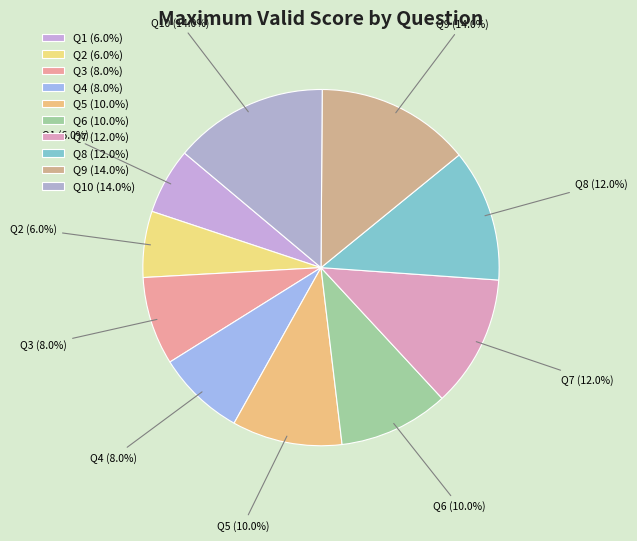

Count the number of slices in the pie.

10